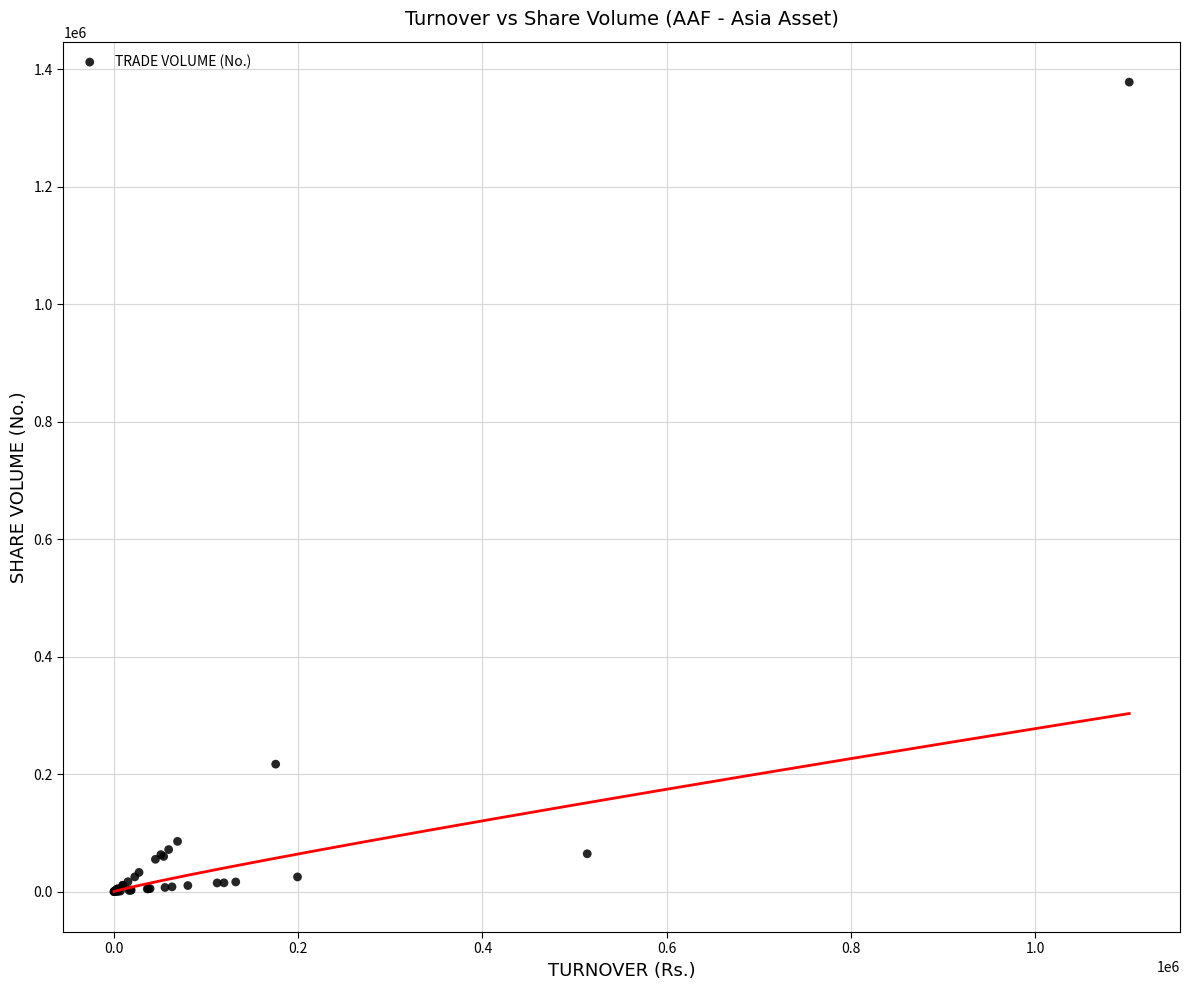

What Y value in the scatter plot is closest to 688830?

216850